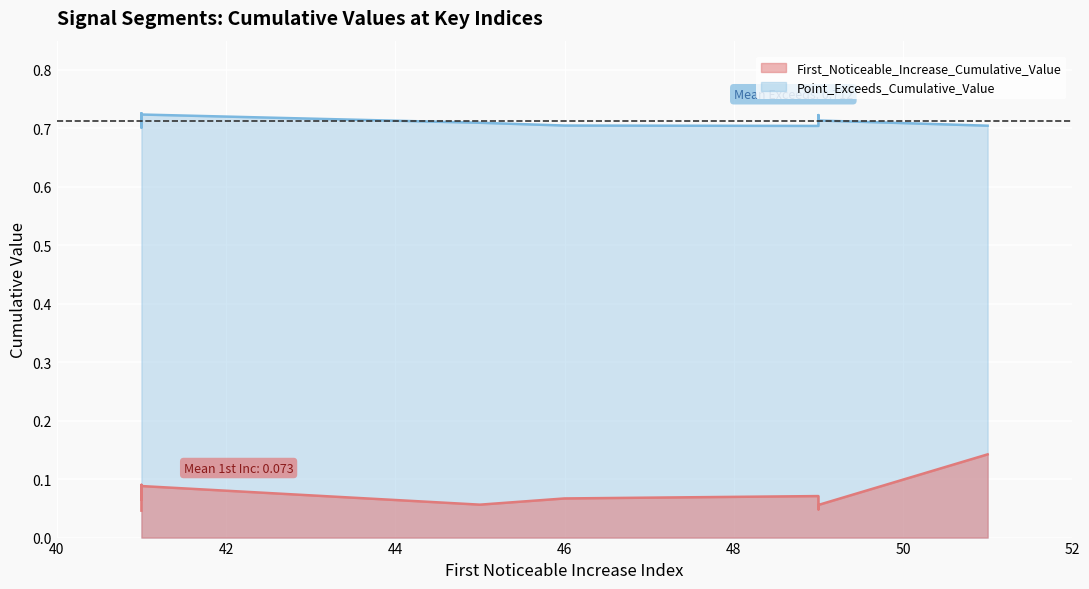

True or false: First_Noticeable_Increase_Cumulative_Value and Point_Exceeds_Cumulative_Value intersect in this chart.

False